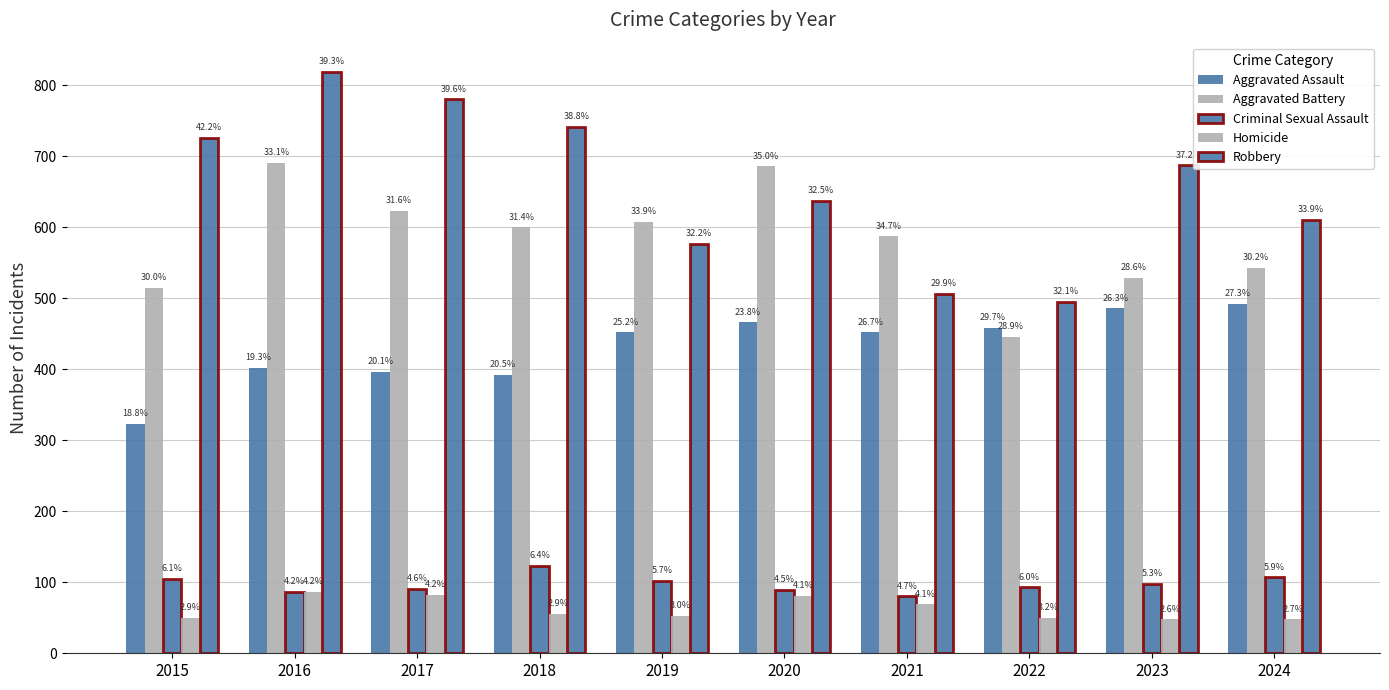

What is the difference between the highest and lowest values at 2018?

685